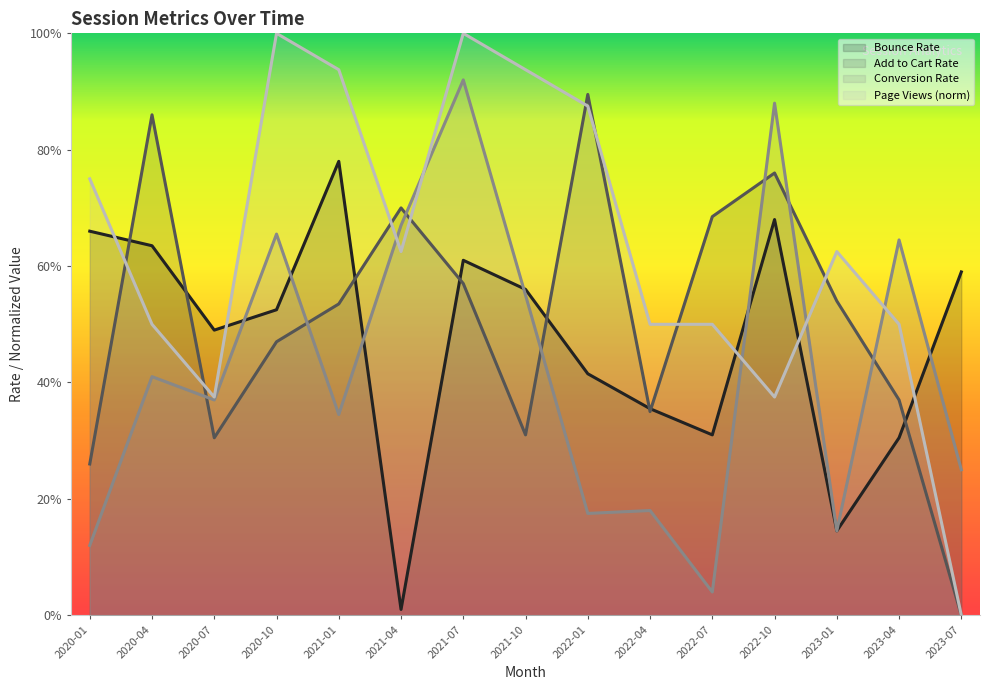

List the labels in order of Conversion_Rate value, largest first.

2021-07, 2022-10, 2021-04, 2020-10, 2023-04, 2021-10, 2020-04, 2020-07, 2021-01, 2023-07, 2022-04, 2022-01, 2023-01, 2020-01, 2022-07